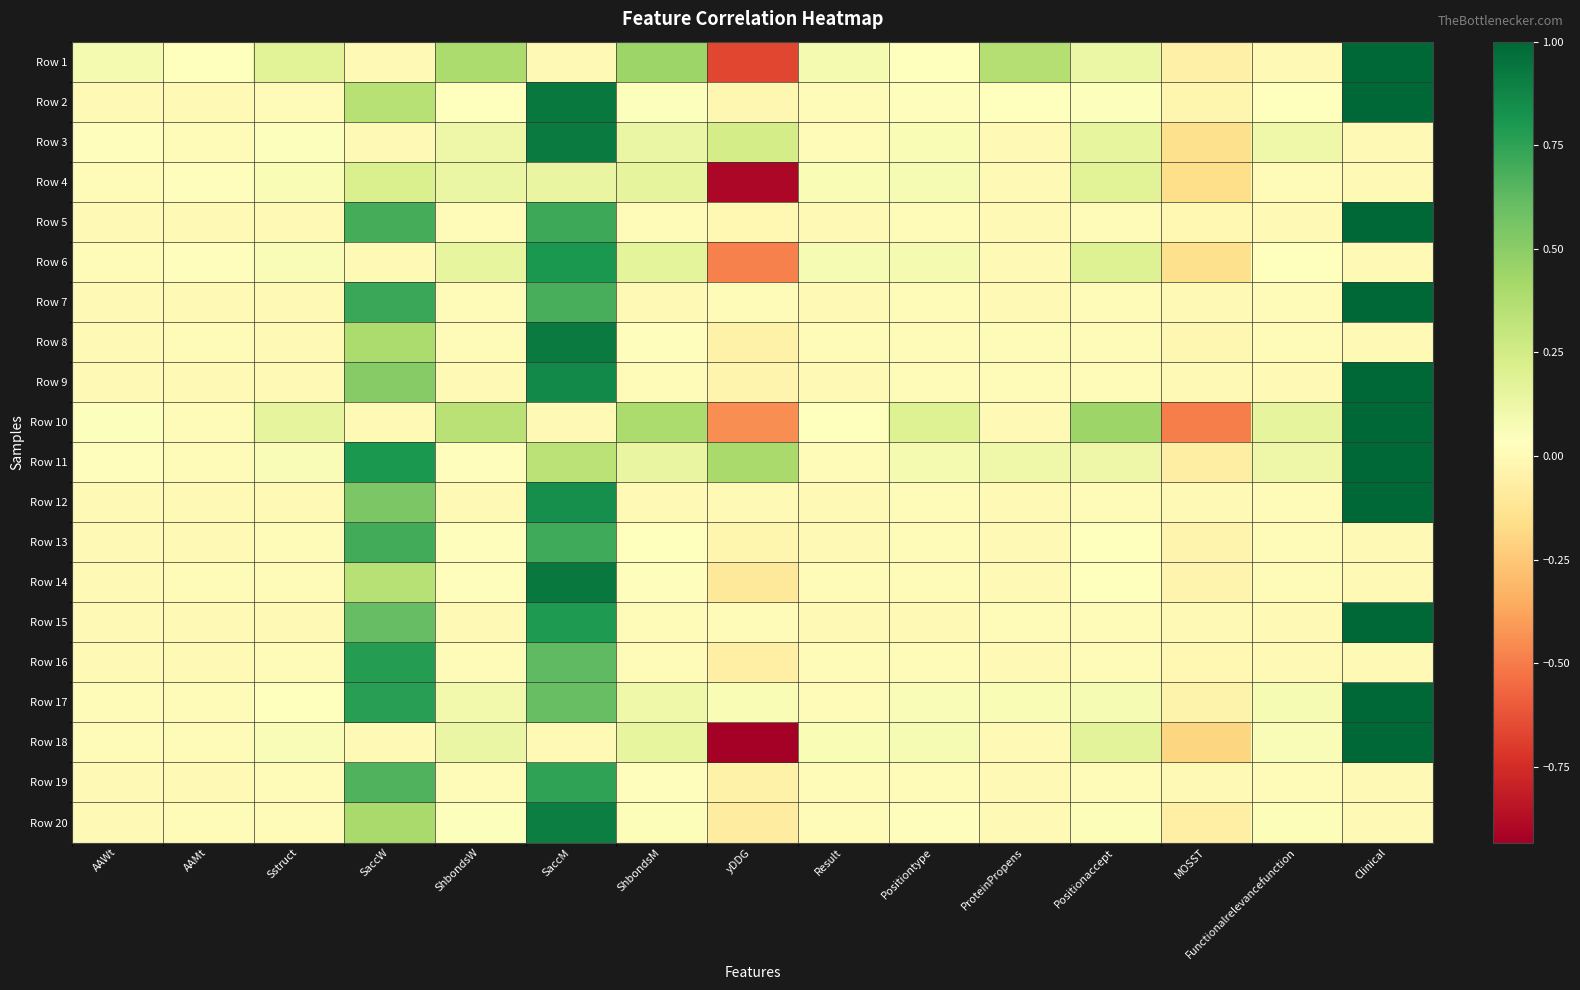

At how many categories does at least one series exceed 0?

14